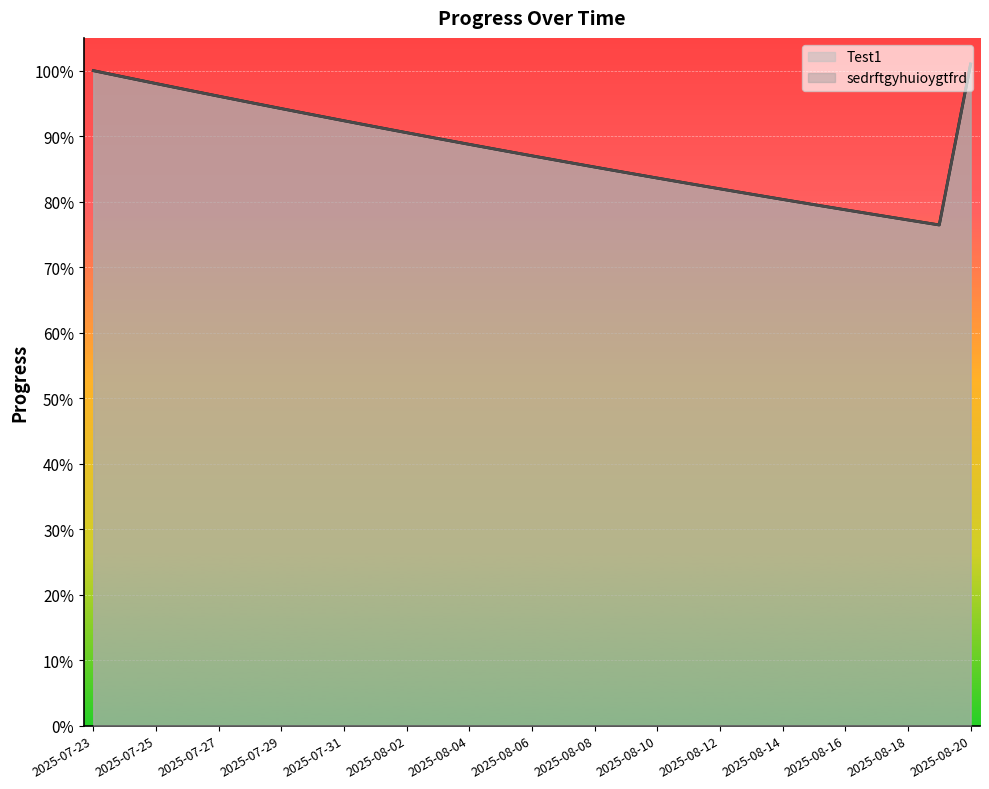

Rank the series at 2025-08-17 from lowest to highest value.

Test1, sedrftgyhuioygtfrd